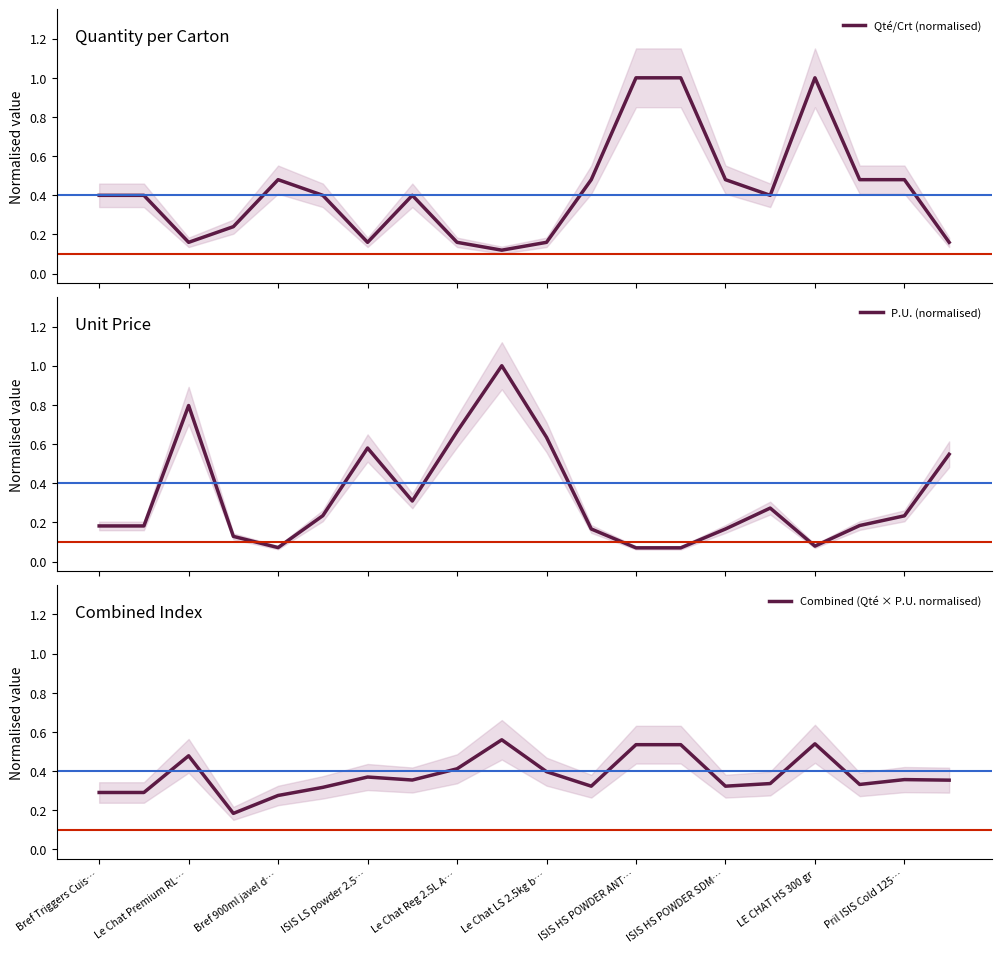

What is the highest value of the Qté/Crt (normalised) series?

1.0